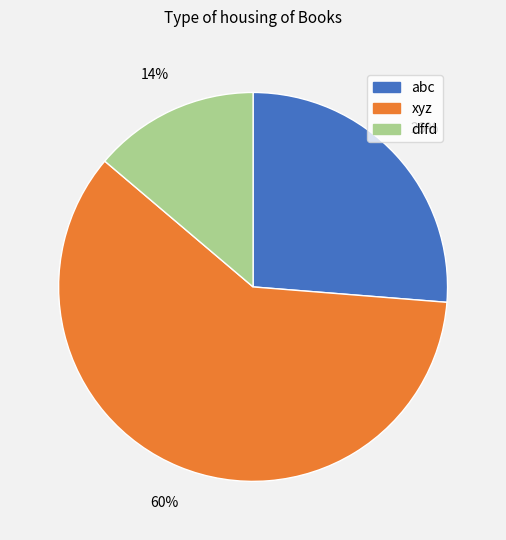

Is there a majority slice in this chart?

Yes